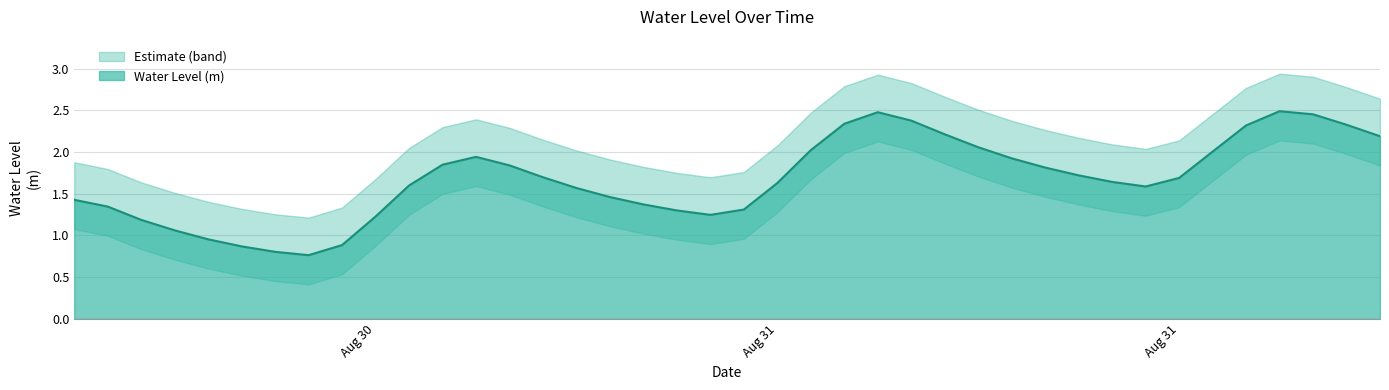

At which category does the data reach its first local valley?

2023-08-30 19:00:00